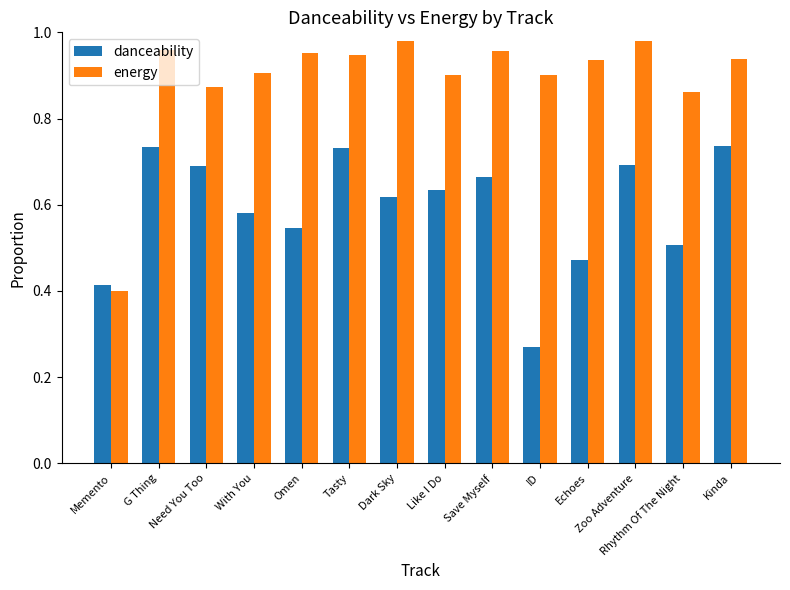

How many groups of bars are there?

14